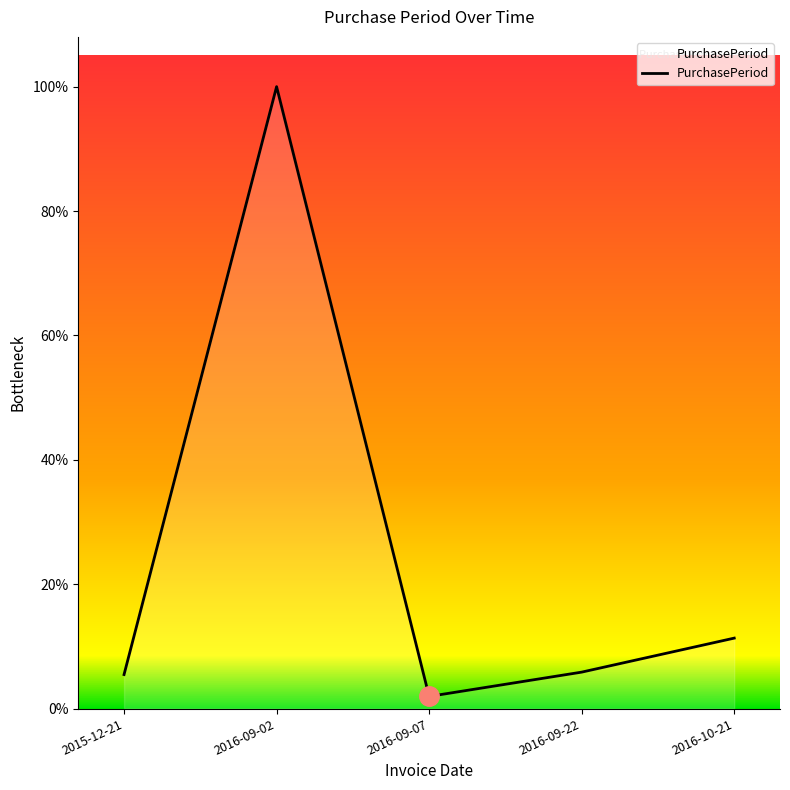

Does the chart display data point markers on the line(s)?

No